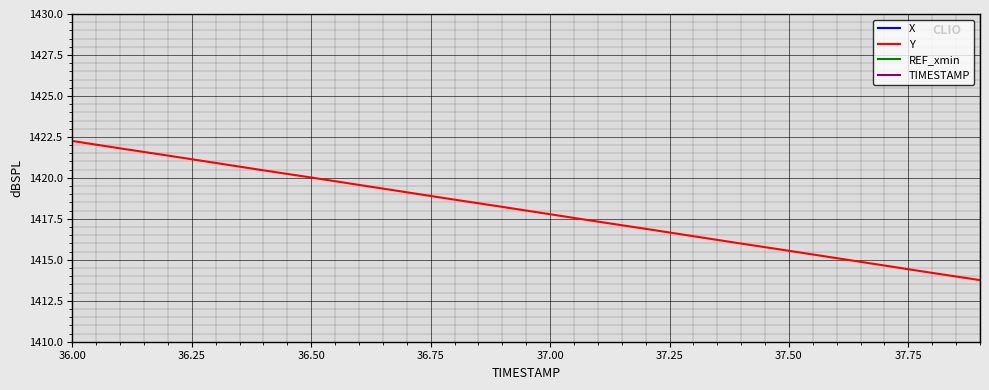

Where does the Y series first go above 1418?

36.00